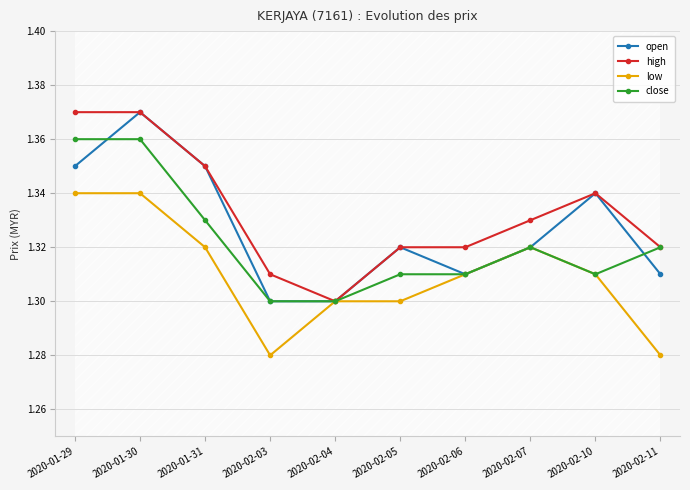

Which series has the widest spread of values?

open